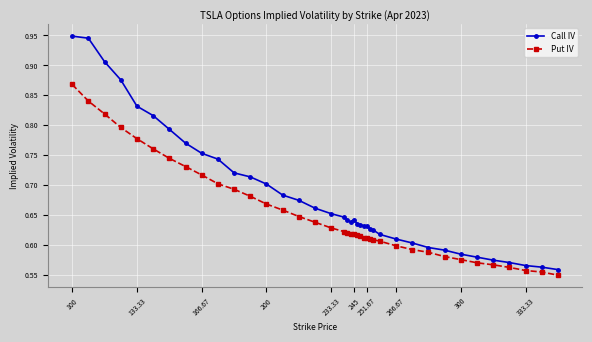

Count the Call IV values in the range 0 to 1.

39